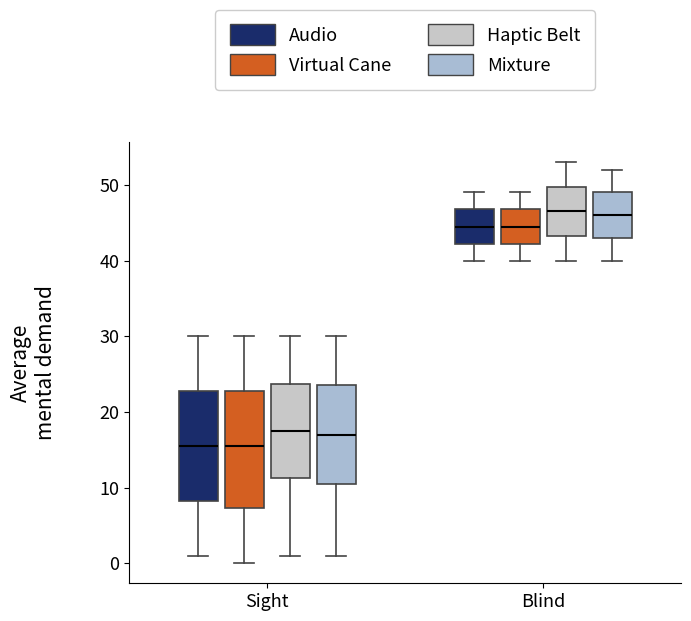

Reading left to right, read every box against the y-axis: the position of its median line, the range the box covers, and the ends of its whiskers. The values are not printed on the chart, so give them approximately, as read against the axis.

Sight (Audio): median 16, box 8 to 23, whiskers 1 to 30
Sight (Virtual Cane): median 16, box 7 to 23, whiskers 0 to 30
Sight (Haptic Belt): median 18, box 11 to 24, whiskers 1 to 30
Sight (Mixture): median 17, box 11 to 24, whiskers 1 to 30
Blind (Audio): median 45, box 42 to 47, whiskers 40 to 49
Blind (Virtual Cane): median 45, box 42 to 47, whiskers 40 to 49
Blind (Haptic Belt): median 47, box 43 to 50, whiskers 40 to 53
Blind (Mixture): median 46, box 43 to 49, whiskers 40 to 52